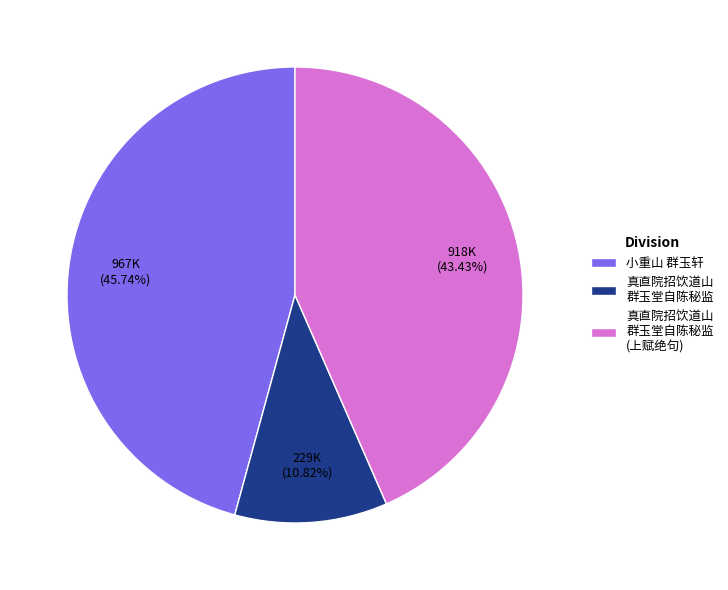

Is there a majority slice in this chart?

No